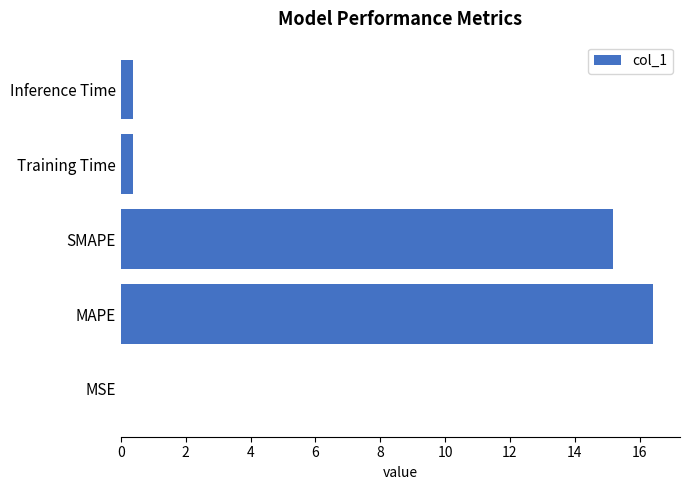

Which has a higher value, SMAPE or Training Time?

SMAPE